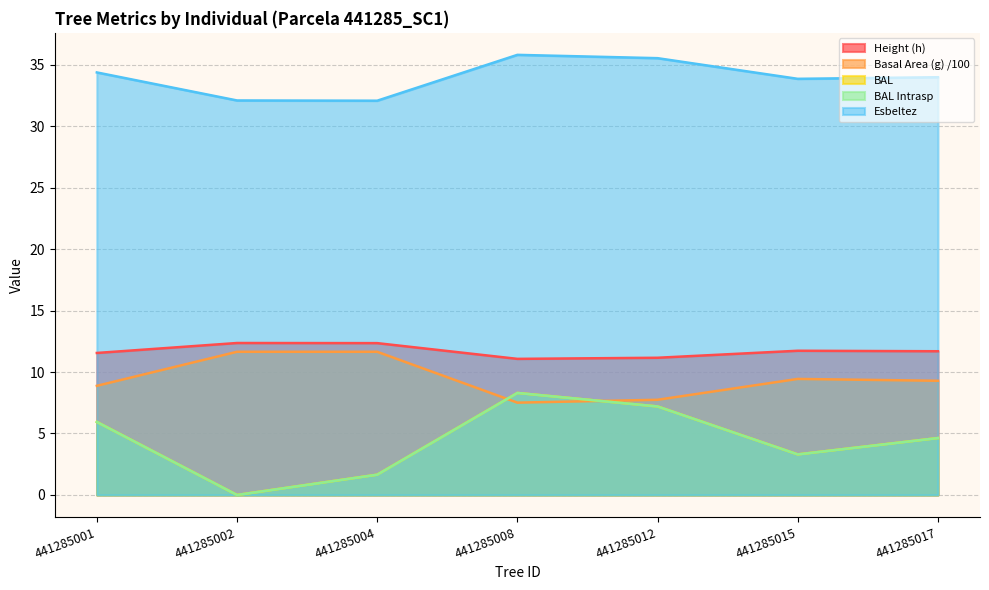

Read the bal_intrasp value at 441285004.

1.6